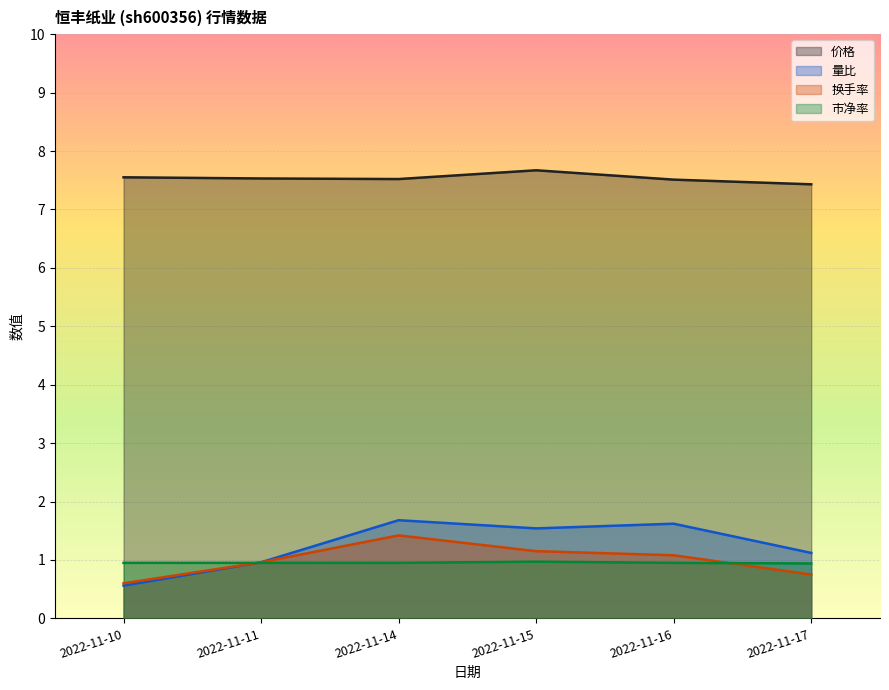

Between 2022-11-14 and 2022-11-16, which series saw the biggest shift?

换手率